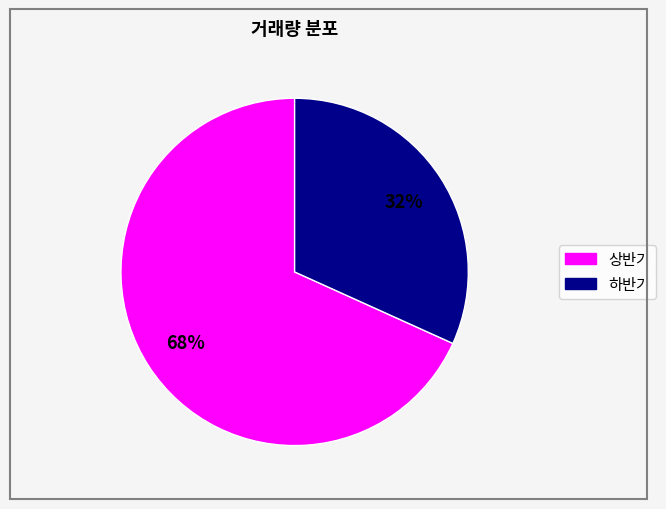

To the nearest percent, what is the average slice percentage?

50%